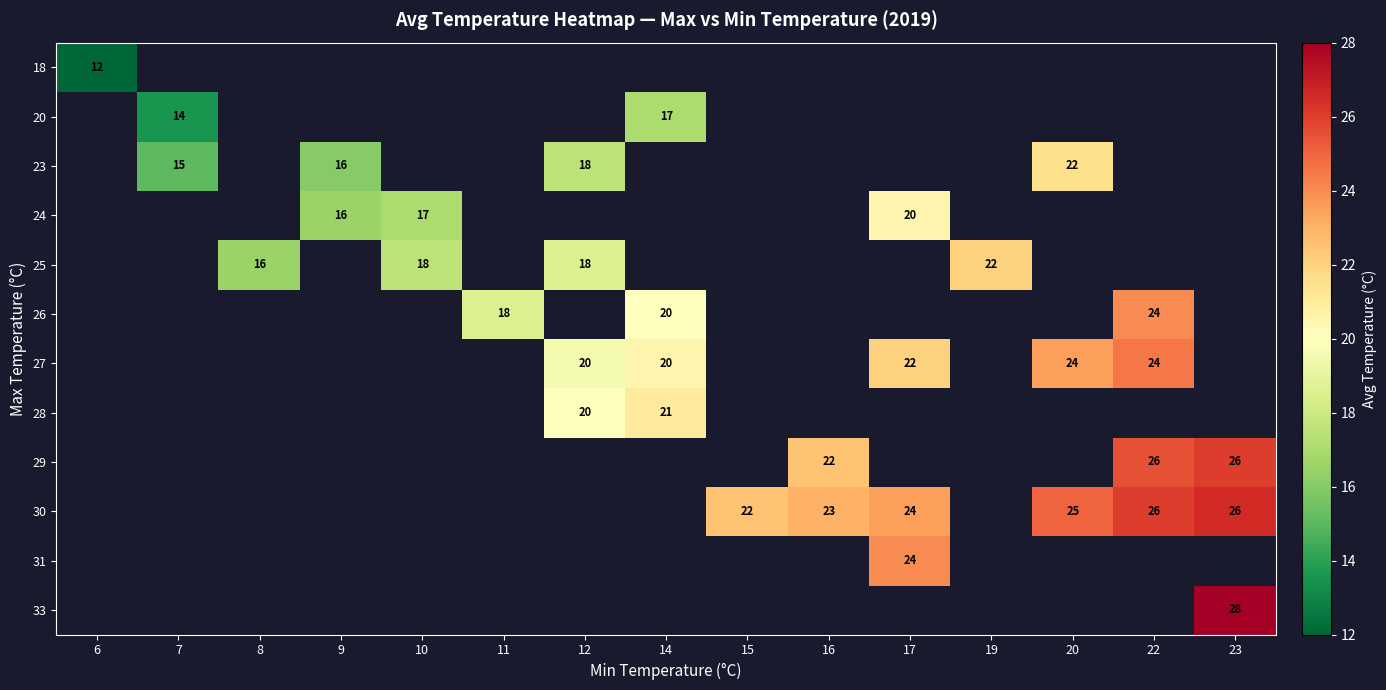

The value of 31 at 17 is 24. True or false?

True